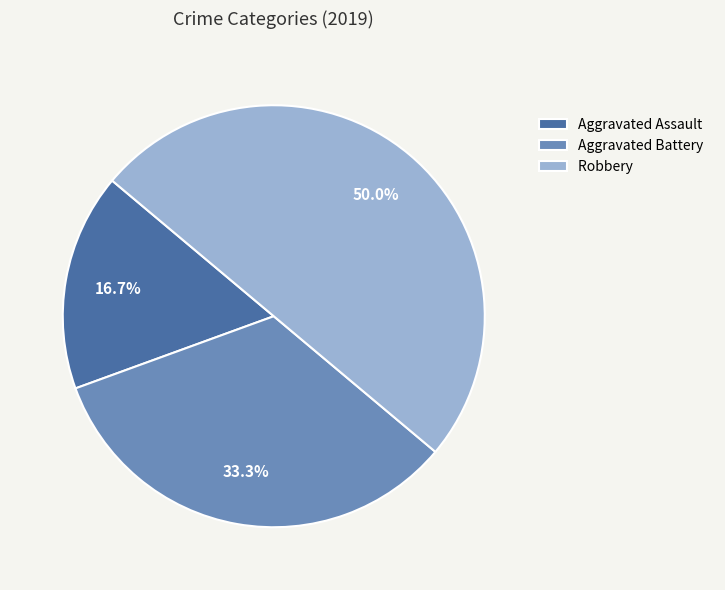

How many segments does this pie chart have?

3